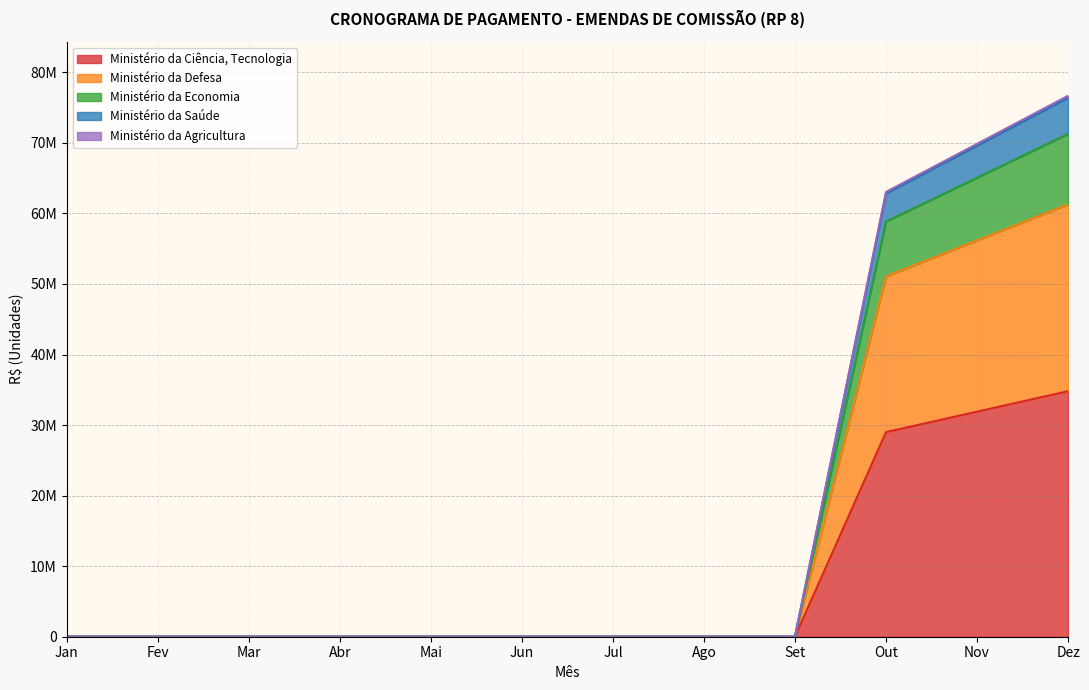

List the labels in order of Ministério da Economia value, largest first.

Dez, Nov, Out, Jan, Fev, Mar, Abr, Mai, Jun, Jul, Ago, Set